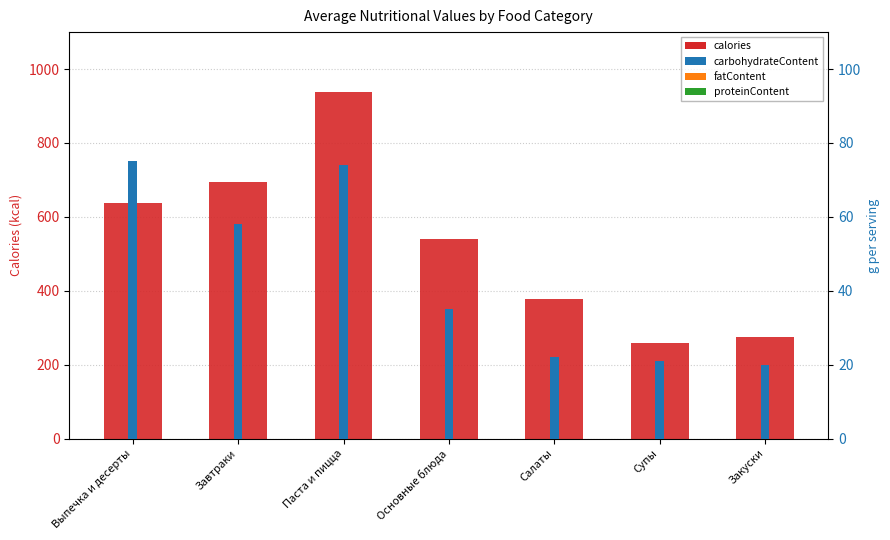

How many distinct data groups are displayed?

4